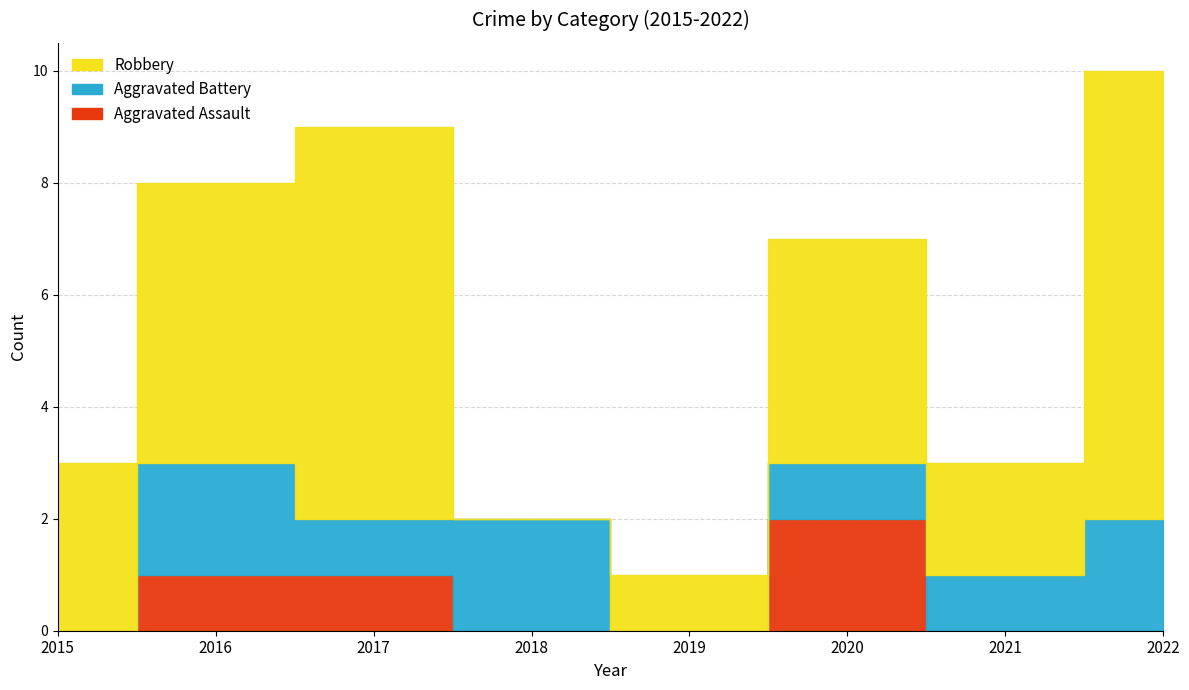

Which series has the largest total across all categories?

Robbery